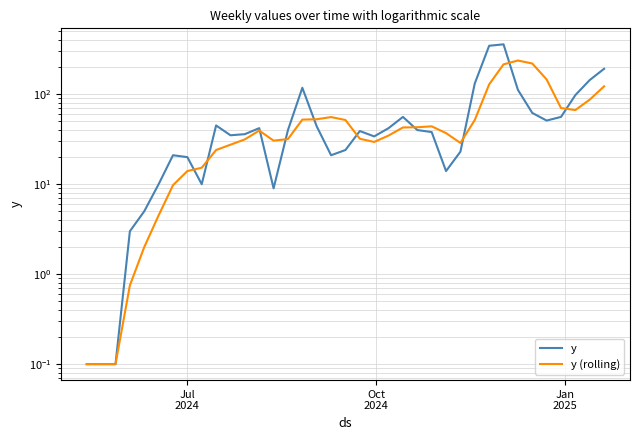

How many data points in y are above 39?

18